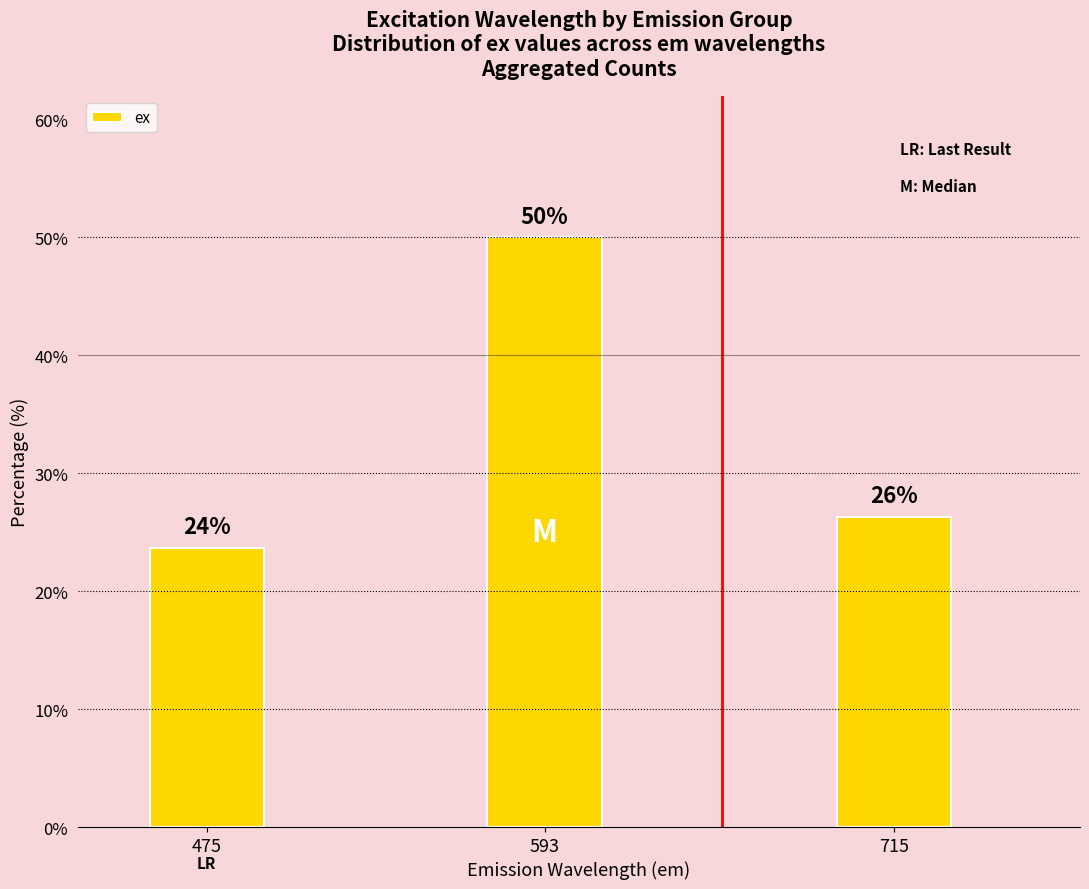

Does the chart contain any negative values?

No